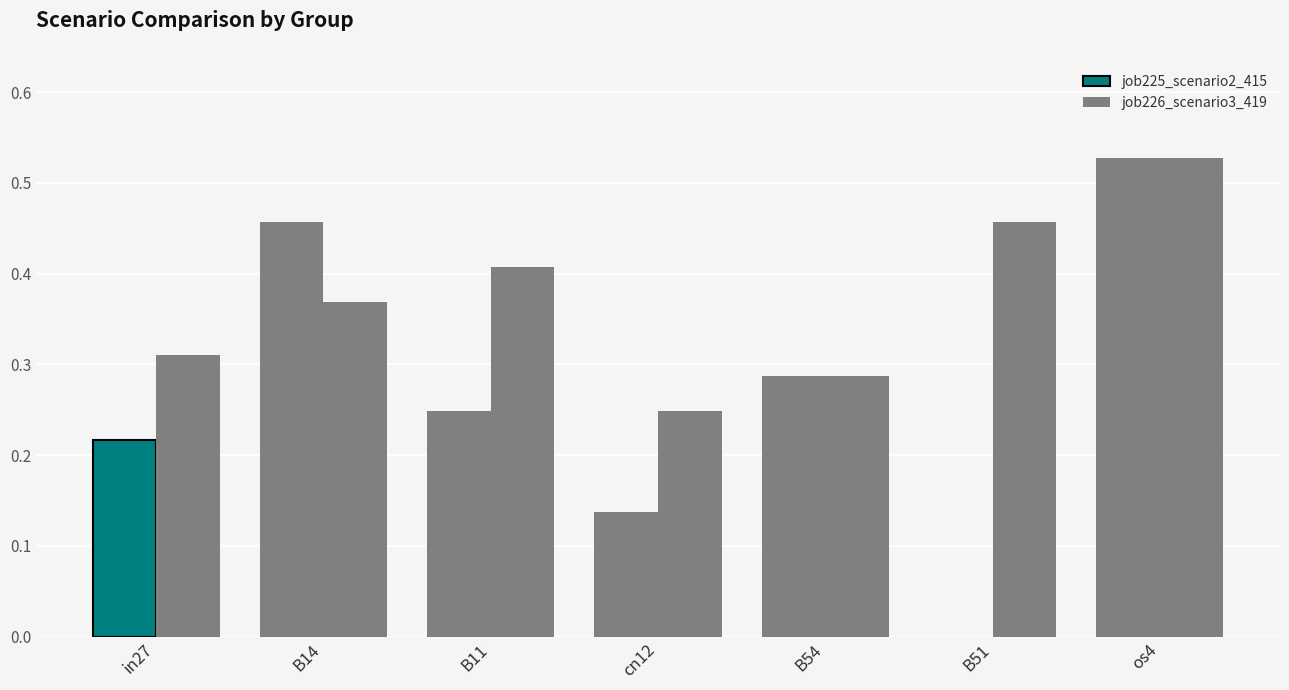

How many data points in job225_scenario2_415 are above 0?

6